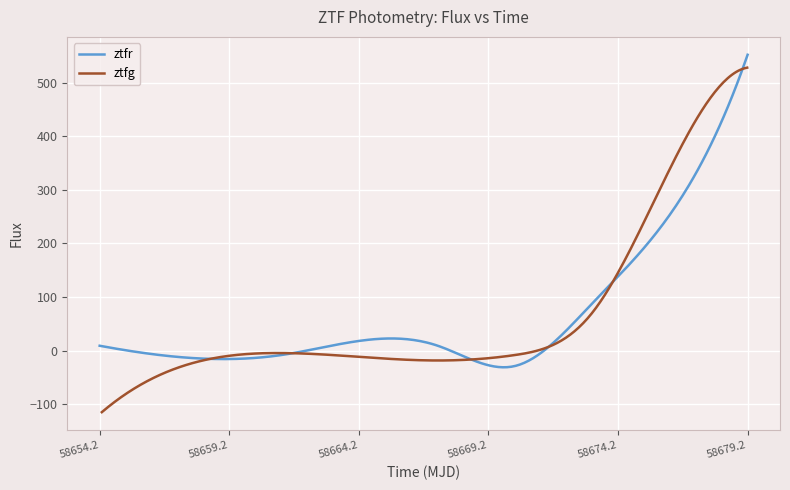

What is the sum of all ztfr values?

20389.3